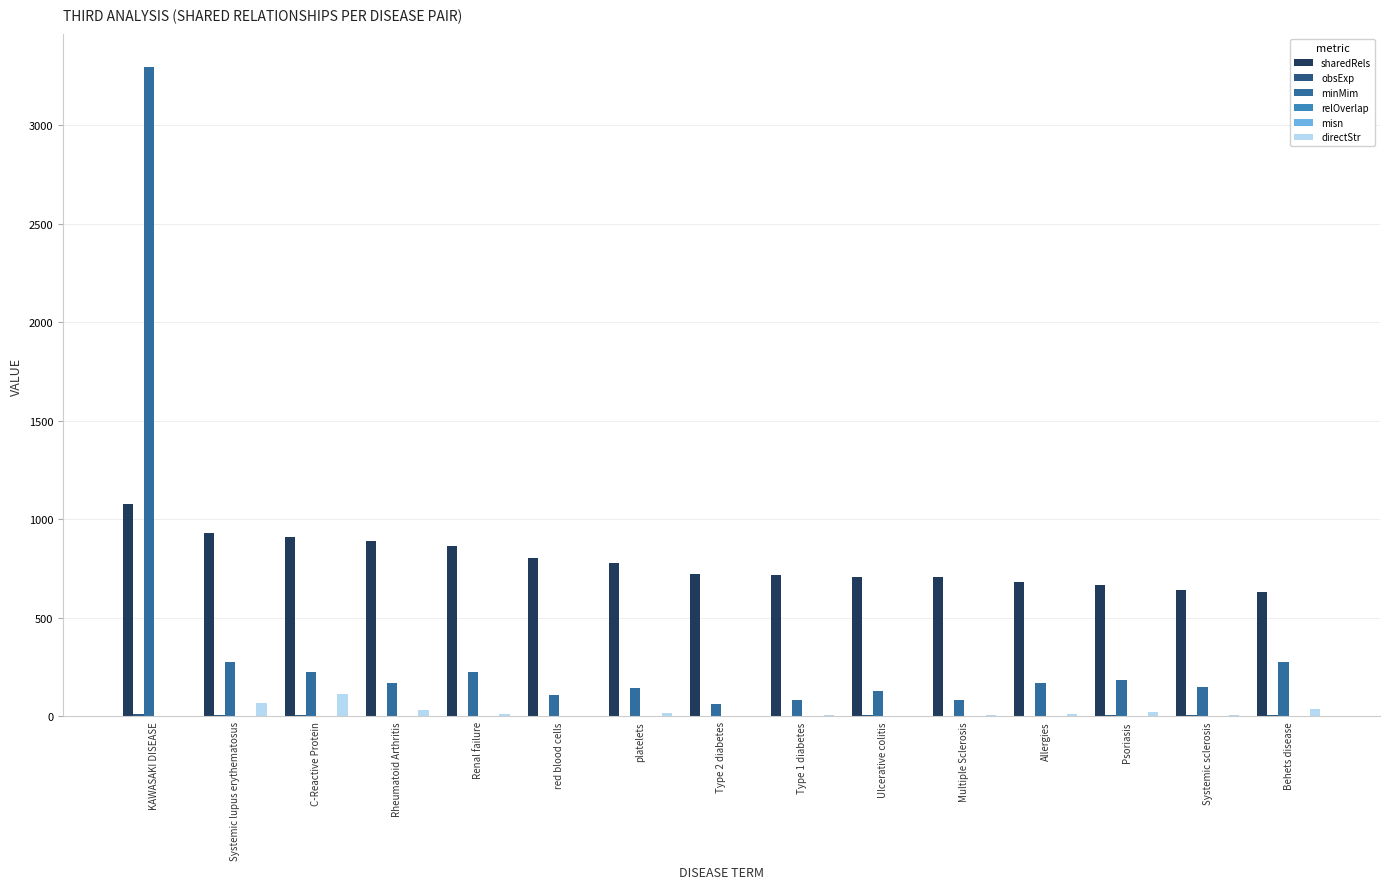

At which category is the sum across all series the highest?

KAWASAKI DISEASE